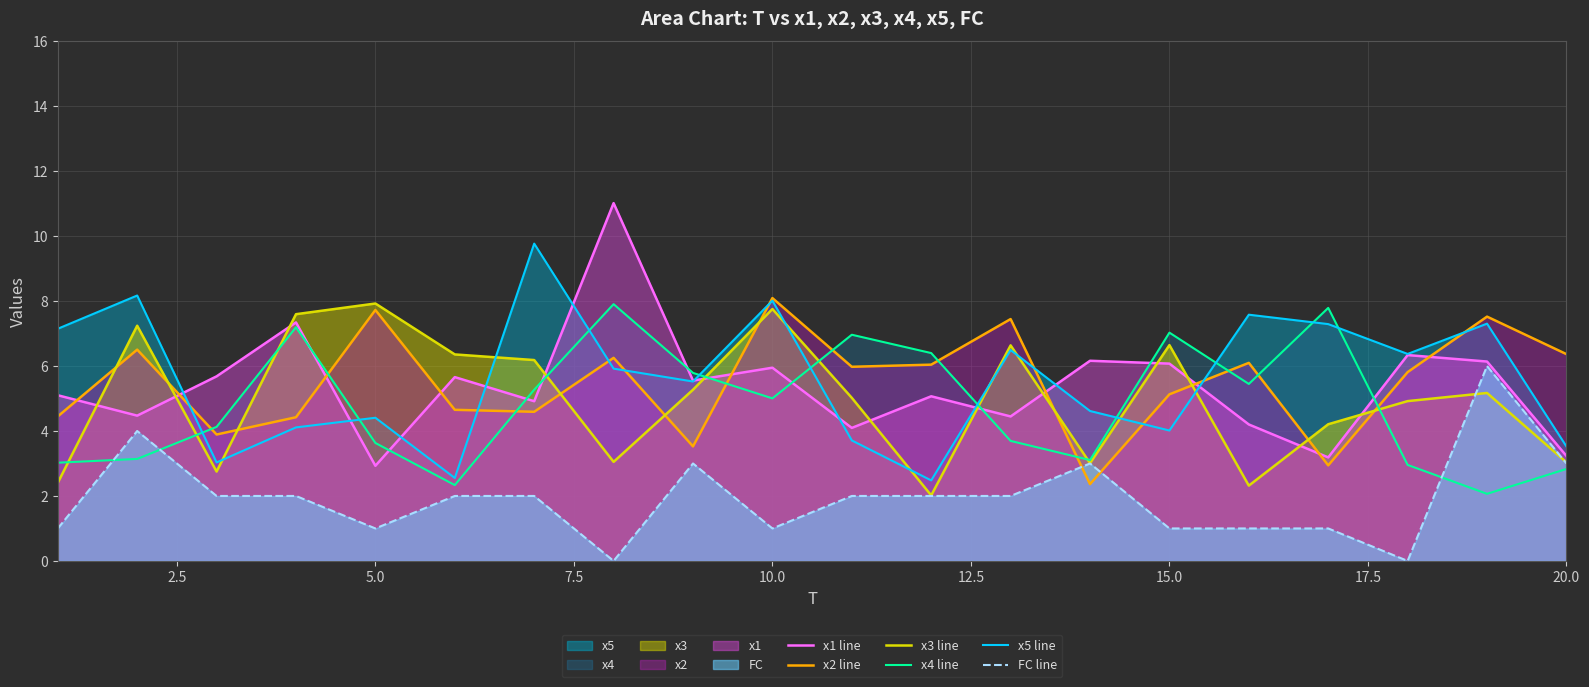

What is the approximate value of FC line at 20.0?

3.0